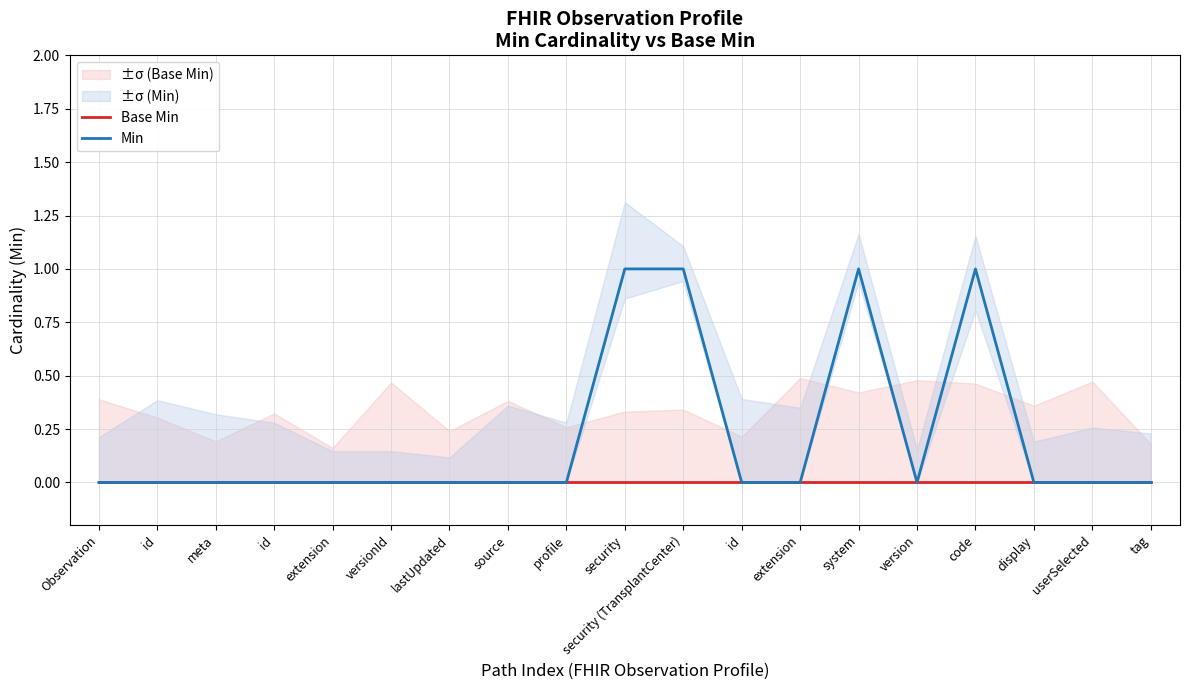

The Base Min series shows 0 at security. True or false?

True